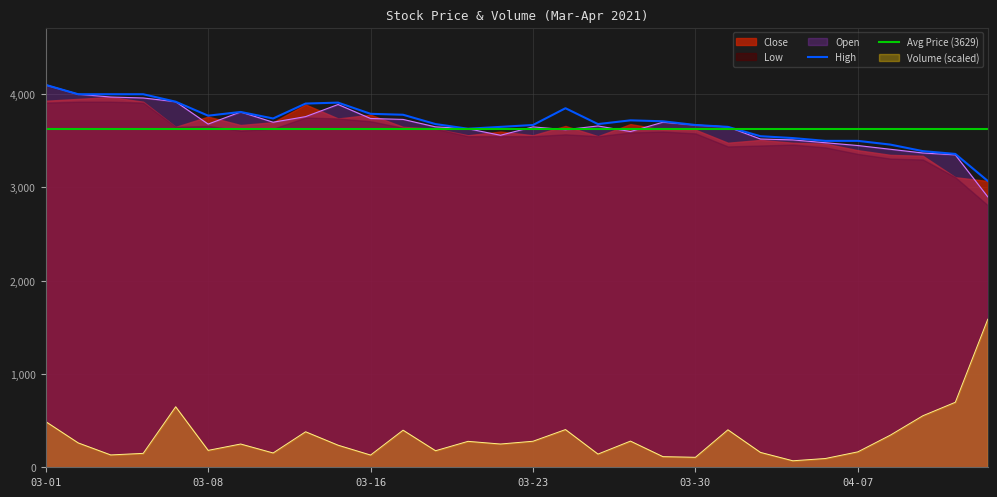

The value of Volume (scaled) at 03-08 is 181.4. True or false?

True